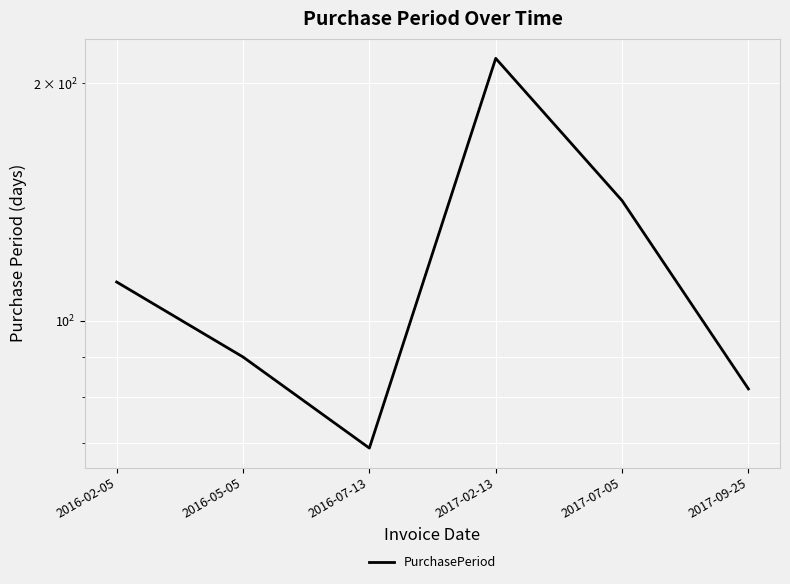

Where is the data nearest to the value 142?

2017-07-05